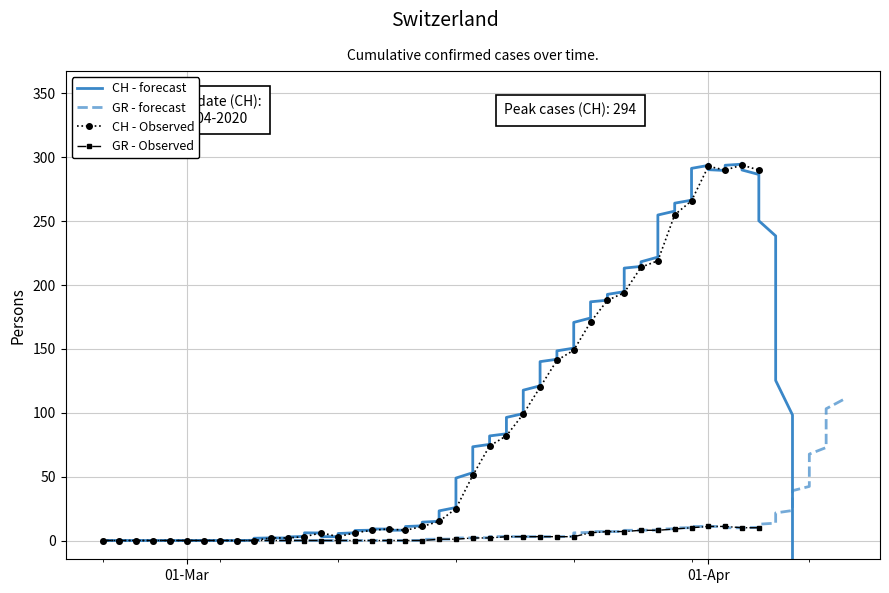

Reading left to right, what are all the values shown in this chart?

CH: 0	0	0	0	0	0	0	0	0	0	2	2	3	6	3	6	8	9	8	11	15	25	51	74	82	99	120	141	149	171	188	194	214	219	255	266	293	290	294	290
GR: 0	0	0	0	0	0	0	0	0	0	0	0	0	0	0	0	0	0	0	0	1	1	2	2	3	3	3	3	3	6	7	7	8	8	9	10	11	11	10	10